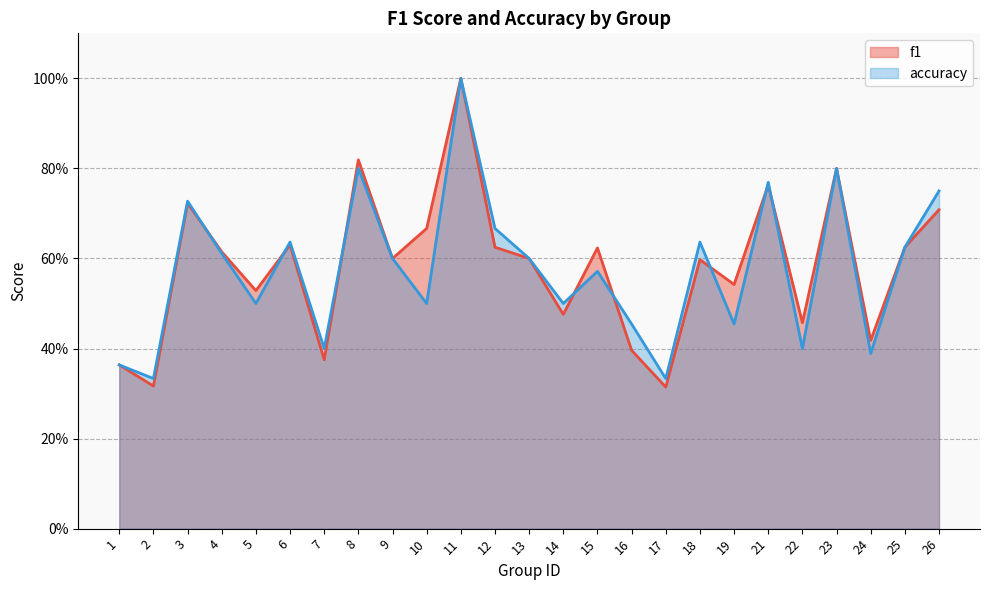

The value of accuracy at 24 is 0.4. True or false?

True